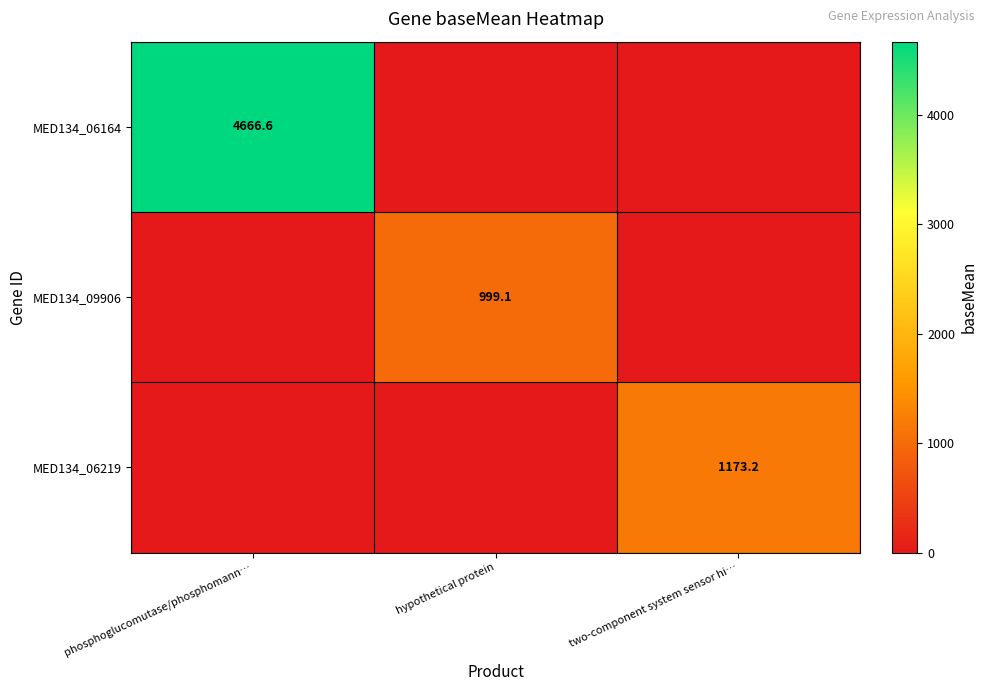

Is the value of MED134_06219 at two-component system sensor hi… greater than the value of MED134_06164 at phosphoglucomutase/phosphomann…?

No